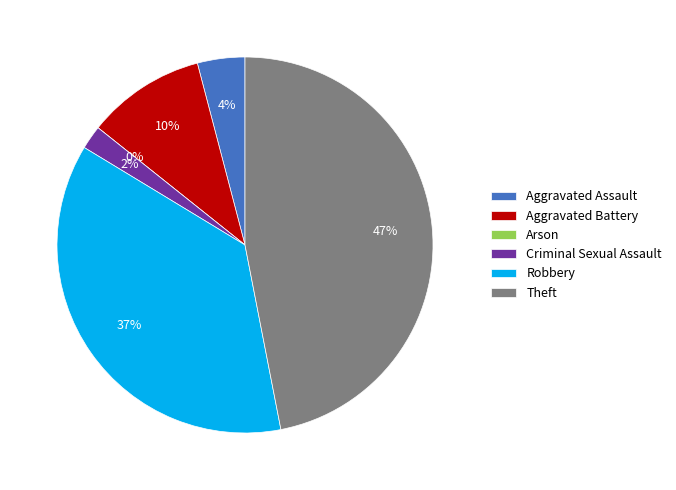

How much of the chart is everything except Aggravated Battery?

89.8%